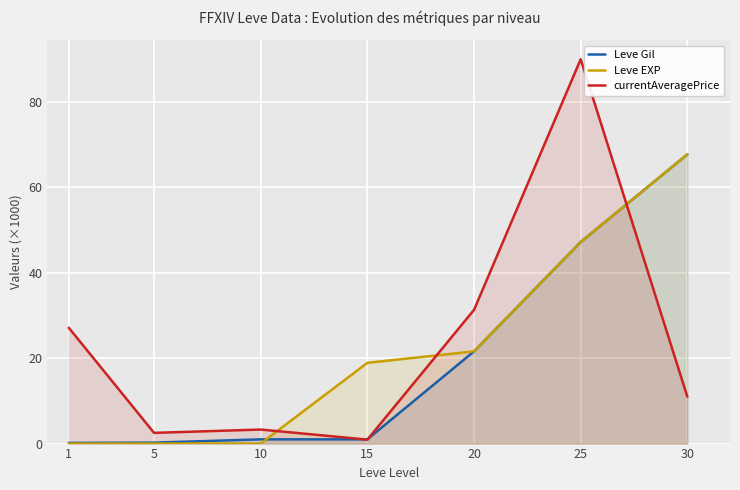

True or false: Leve Gil has more than 1 points higher than both neighbors.

False